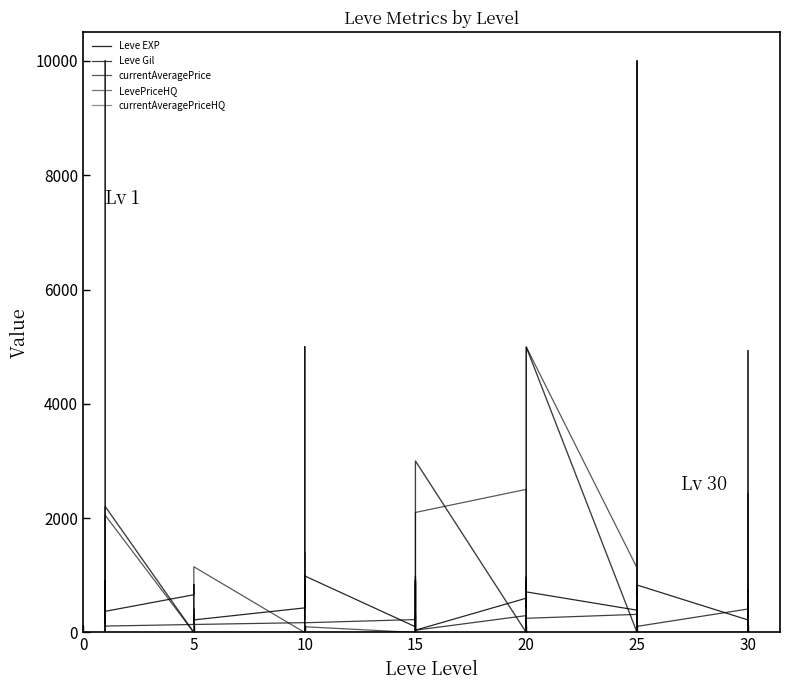

What value does the currentAveragePrice series have at 20, to the nearest 100?

5000